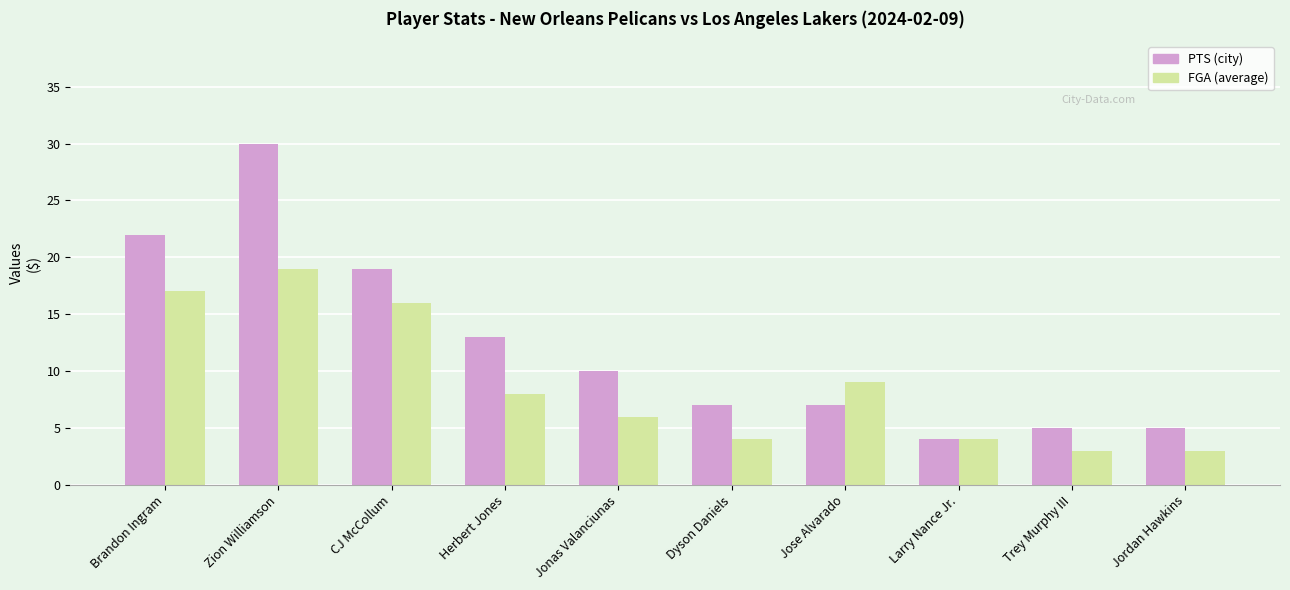

Reading left to right, what are all the values shown in this chart?

PTS: 22	30	19	13	10	7	7	4	5	5
FGA: 17	19	16	8	6	4	9	4	3	3